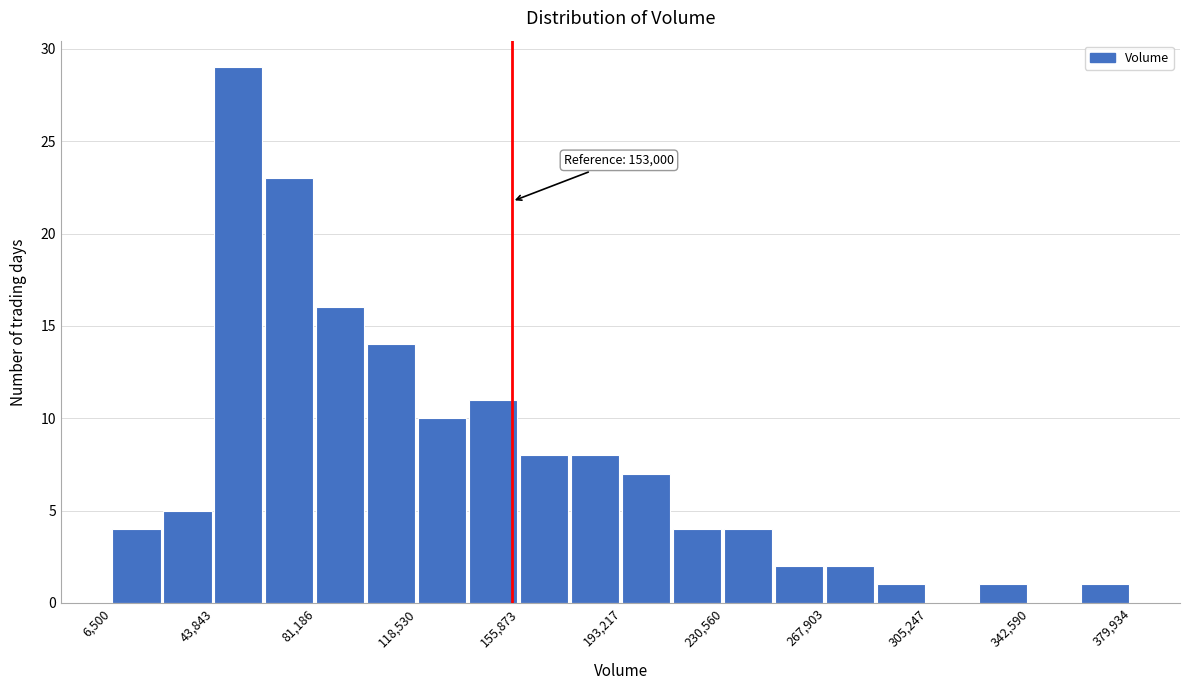

Read against the x-axis, roughly where is the centre of the tallest bar?

55000